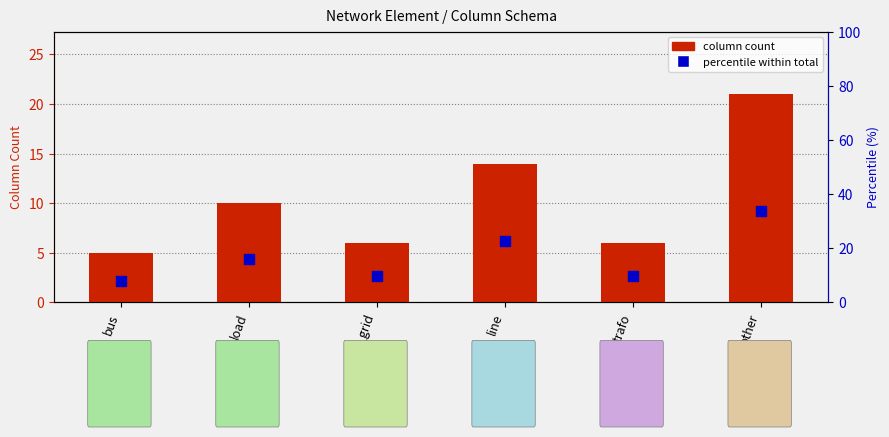

Which series has the largest total across all categories?

percentile within total